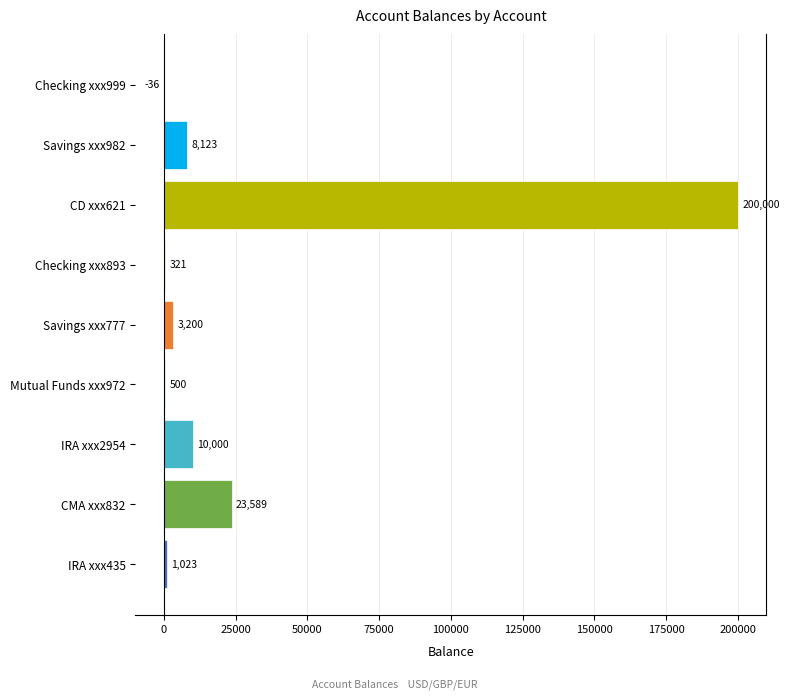

At which label is the value closest to 99982?

CMA xxx832